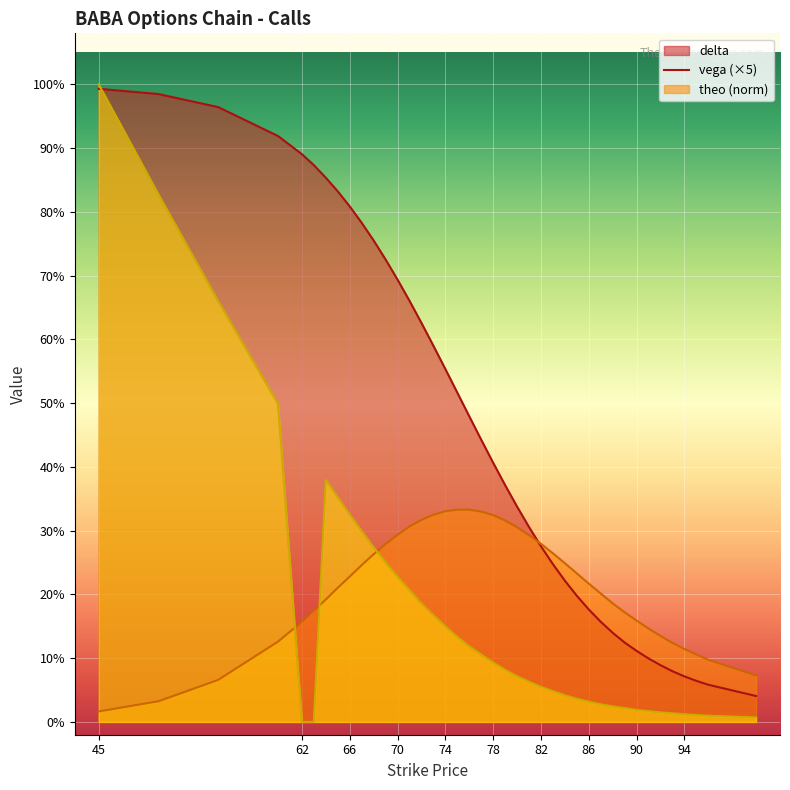

The value of vega at 100 is 0.0. True or false?

False